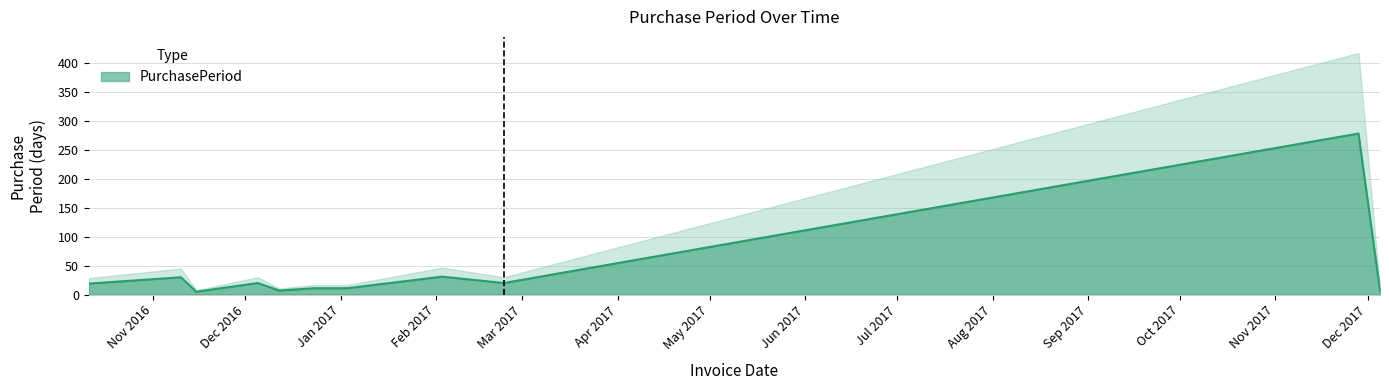

Rank the categories by value from highest to lowest.

2017-11-28, 2017-02-03, 2016-11-10, 2016-12-05, 2017-02-23, 2016-10-11, 2016-12-23, 2017-01-03, 2016-12-12, 2017-12-05, 2016-11-15